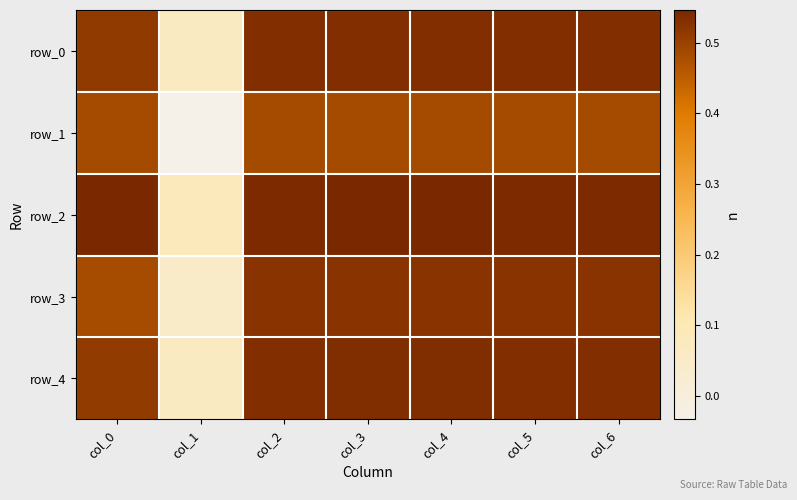

What is the lowest value of the row_2 series?

0.1